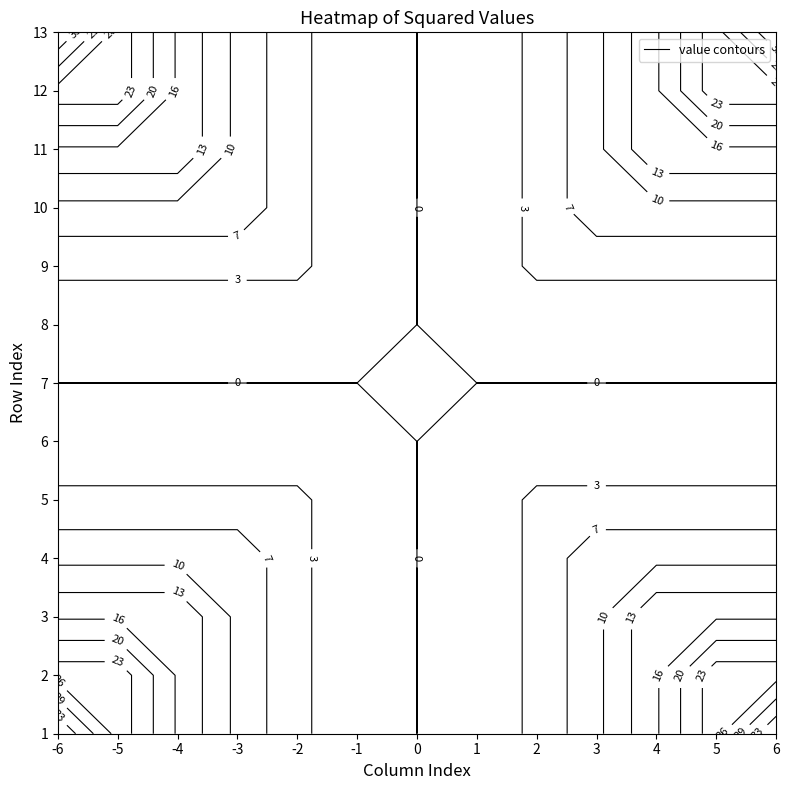

How many positive values does the 1 series have?

12